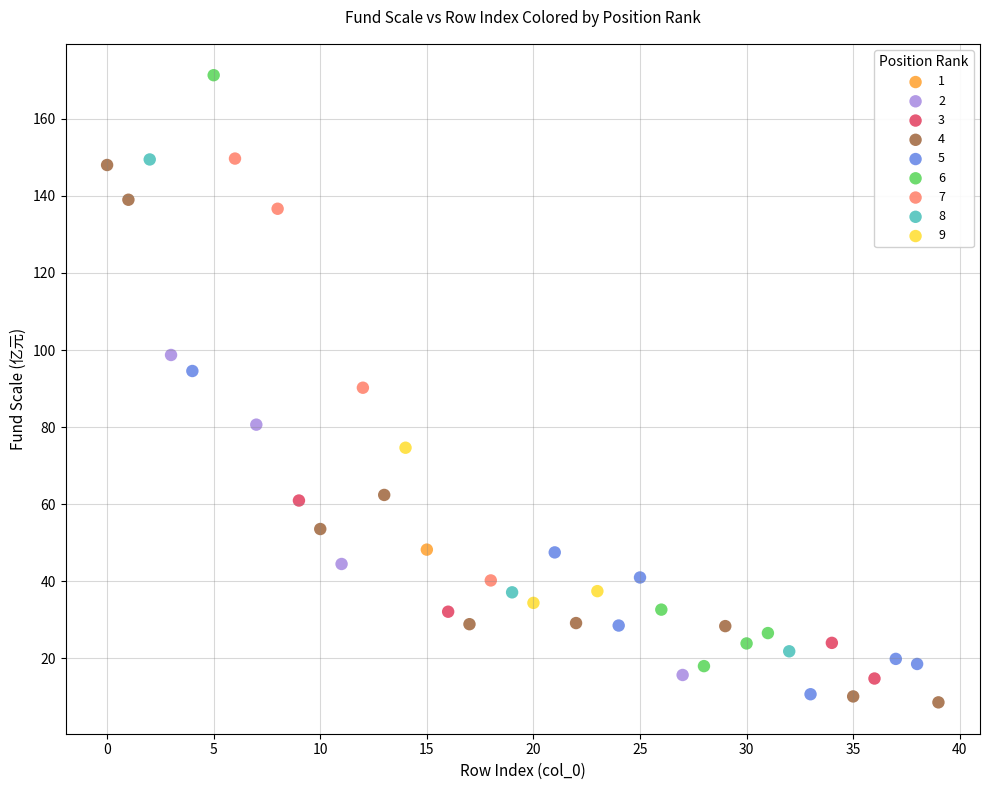

What are all the series names shown in the legend?

1, 2, 3, 4, 5, 6, 7, 8, 9